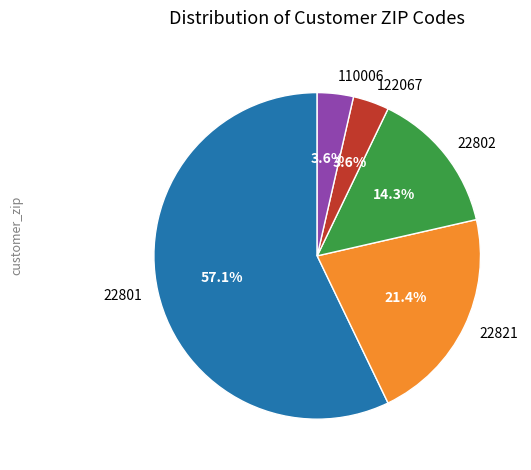

To the nearest percent, what is the difference between the 110006 and 22801 slice percentages?

54%